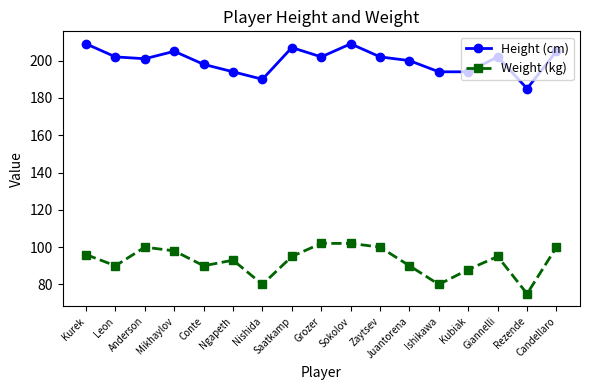

The Height (cm) series shows 209 at Sokolov. True or false?

True